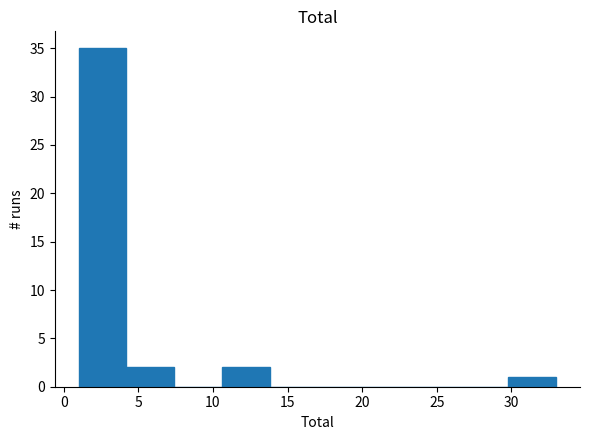

What is the height of the bar covering 29.8 to 33.0 on the x-axis? Neither the bar edges nor the heights are printed on the chart, so give them approximately, as read against the axes.

1